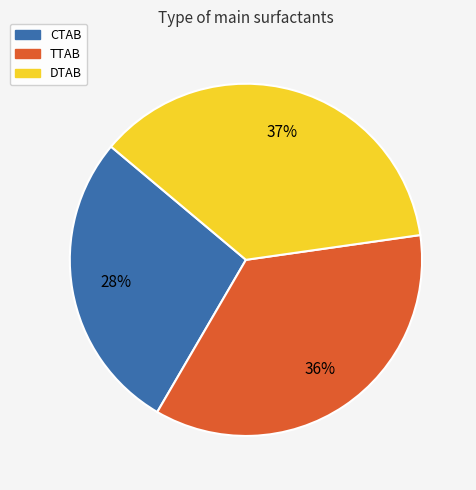

Is it true that TTAB is 36% of the pie?

True